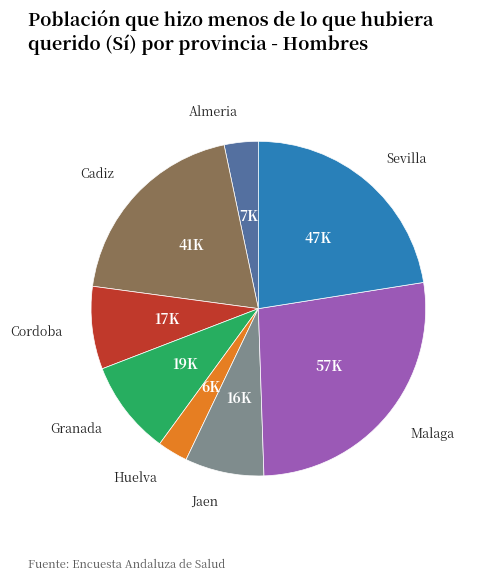

Is there a majority slice in this chart?

No